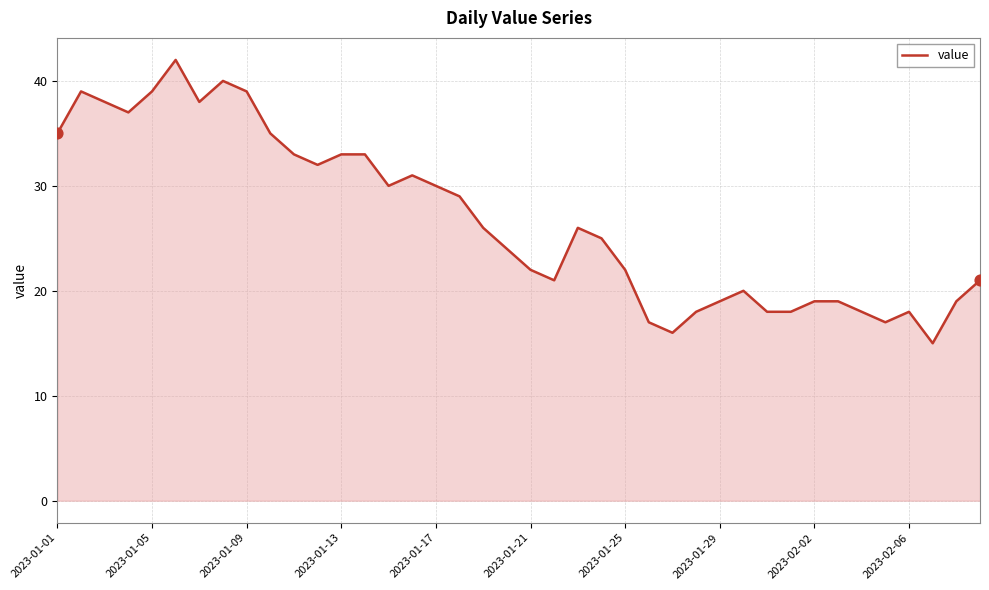

What is the difference between the maximum and minimum values?

27